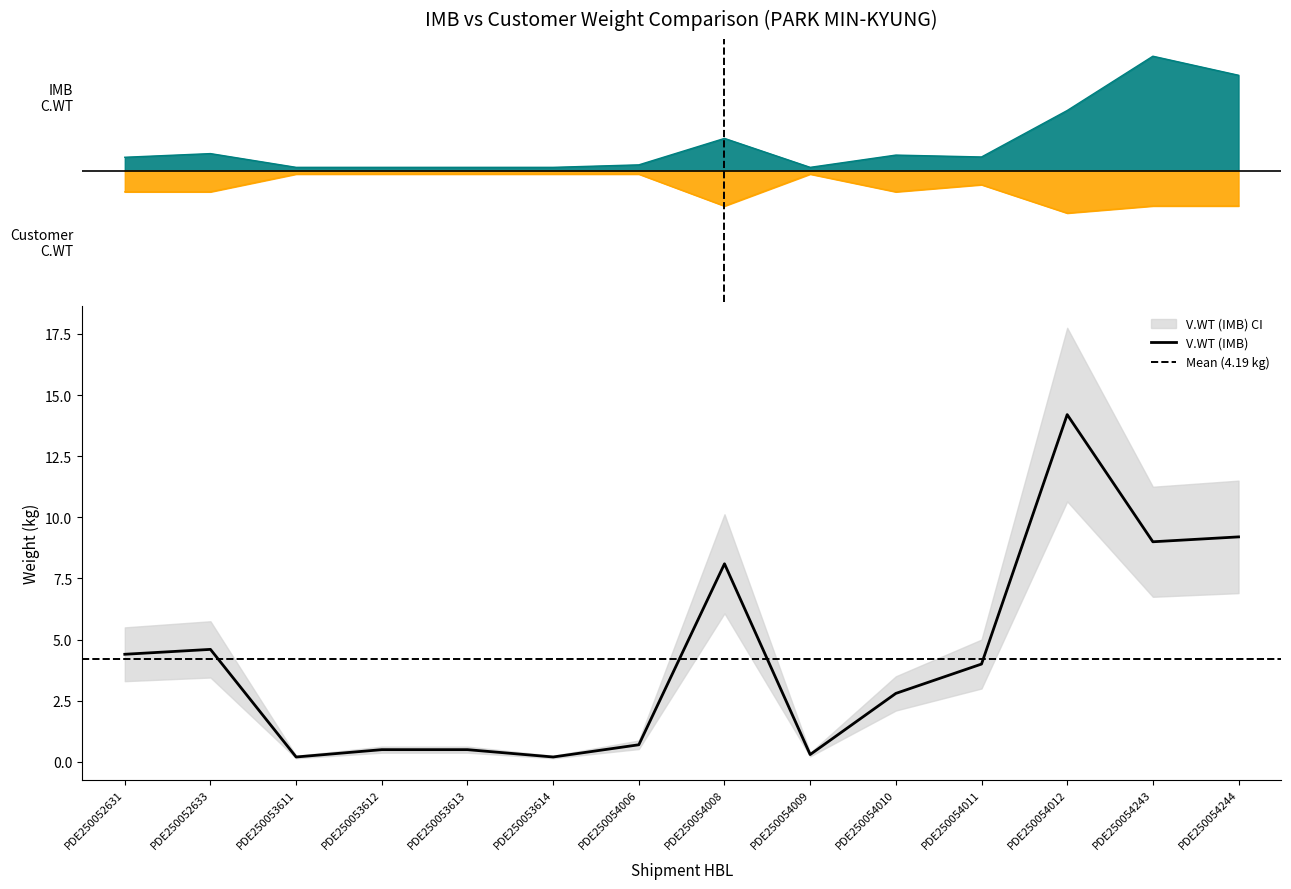

Where does the C.WT (Customer) series first go above -2?

PDE250053611